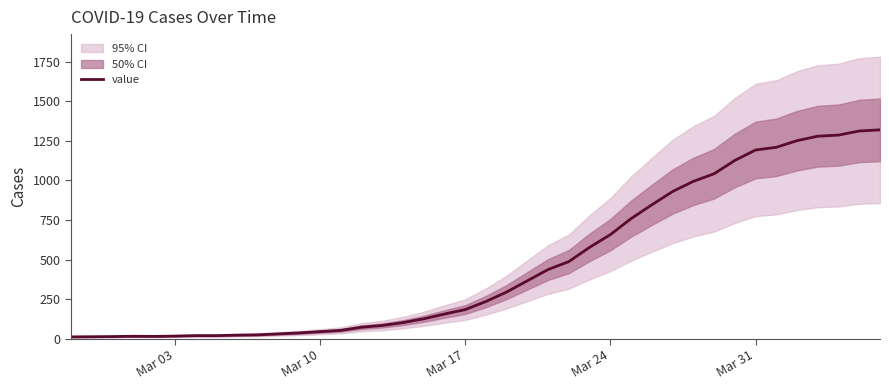

The value of value at Mar 31 is 1192. True or false?

True